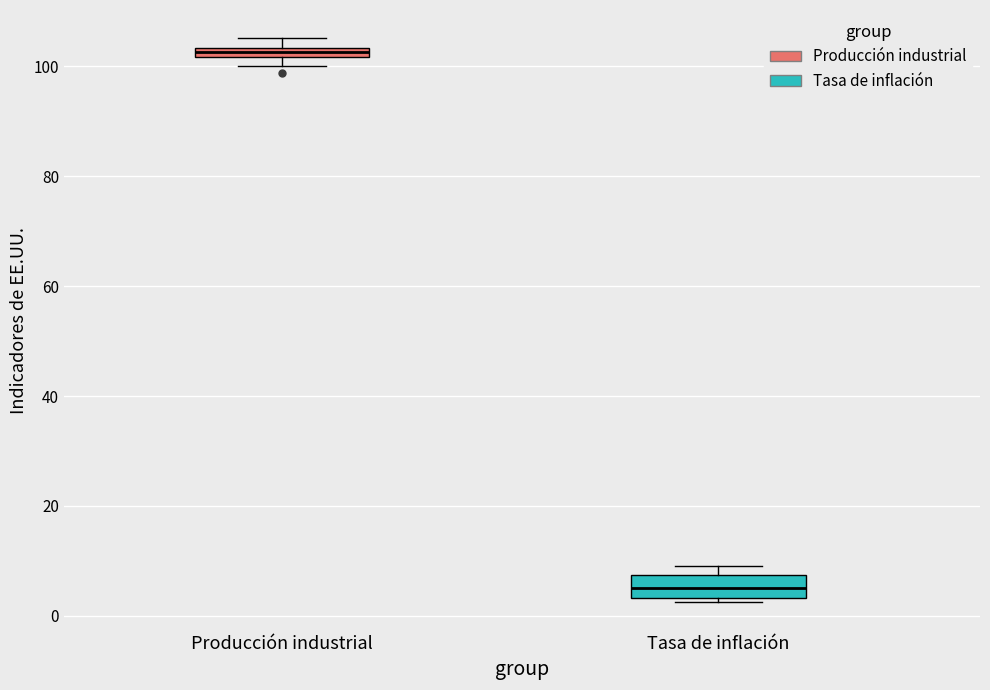

Comparing the boxes themselves (not the whiskers), which one is the tallest?

Tasa de inflación